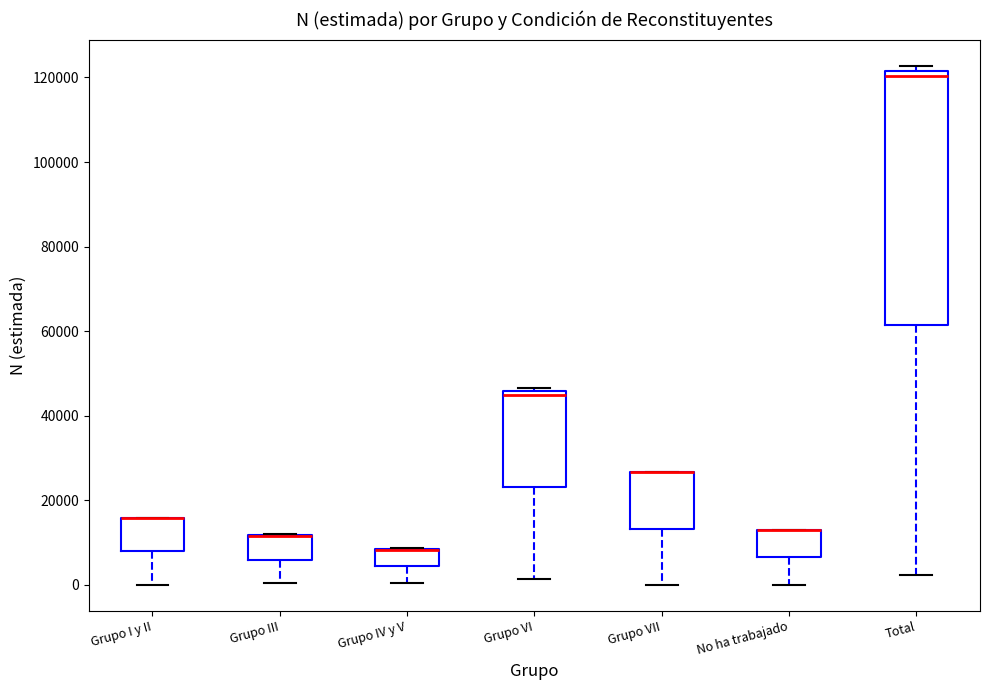

Reading left to right, transcribe this box plot: for each box, give where its median line is, the range the box spans, and where its two whiskers end, as read against the y-axis. The values are not printed on the chart, so give them approximately, as read against the axis.

Grupo I y II: median 16000 (drawn on the box's upper edge), box 8000 to 16000, whiskers 0 to 16000
Grupo III: median 12000 (drawn on the box's upper edge), box 6000 to 12000, whiskers 0 to 12000
Grupo IV y V: median 8000 (drawn on the box's upper edge), box 4000 to 8000, whiskers 0 to 8000
Grupo VI: median 46000 (just below the box's upper edge), box 24000 to 46000, whiskers 2000 to 46000 (just above the box's upper edge)
Grupo VII: median 26000 (drawn on the box's upper edge), box 14000 to 26000, whiskers 0 to 26000
No ha trabajado: median 14000 (drawn on the box's upper edge), box 6000 to 14000, whiskers 0 to 14000
Total: median 120000, box 62000 to 122000, whiskers 2000 to 122000 (just above the box's upper edge)